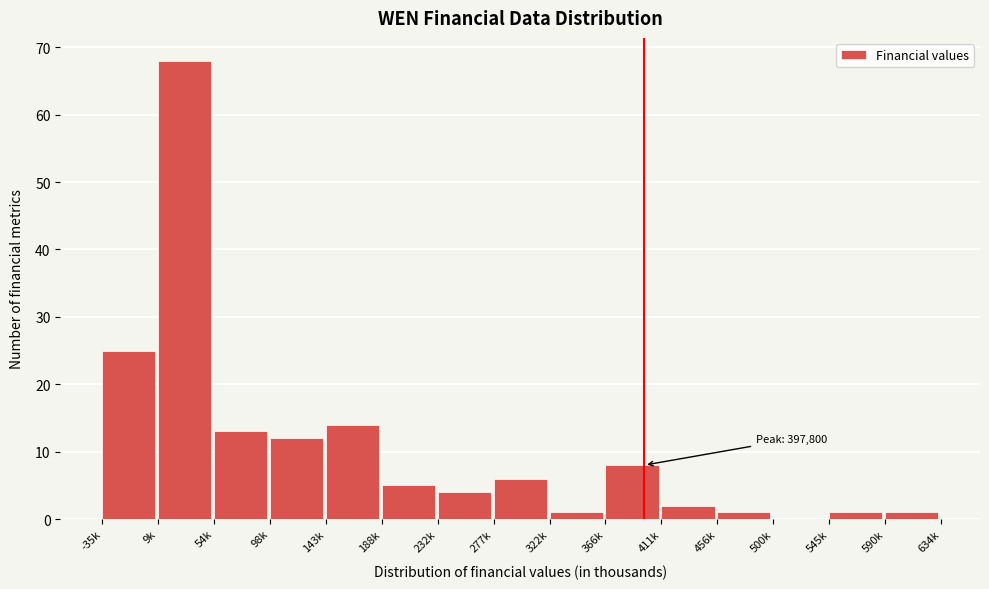

Reading left to right, list all the values displayed in this chart.

-35k=25	9k=68	54k=13	98k=12	143k=14	188k=5	232k=4	277k=6	322k=1	366k=8	411k=2	456k=1	500k=0	545k=1	590k=1